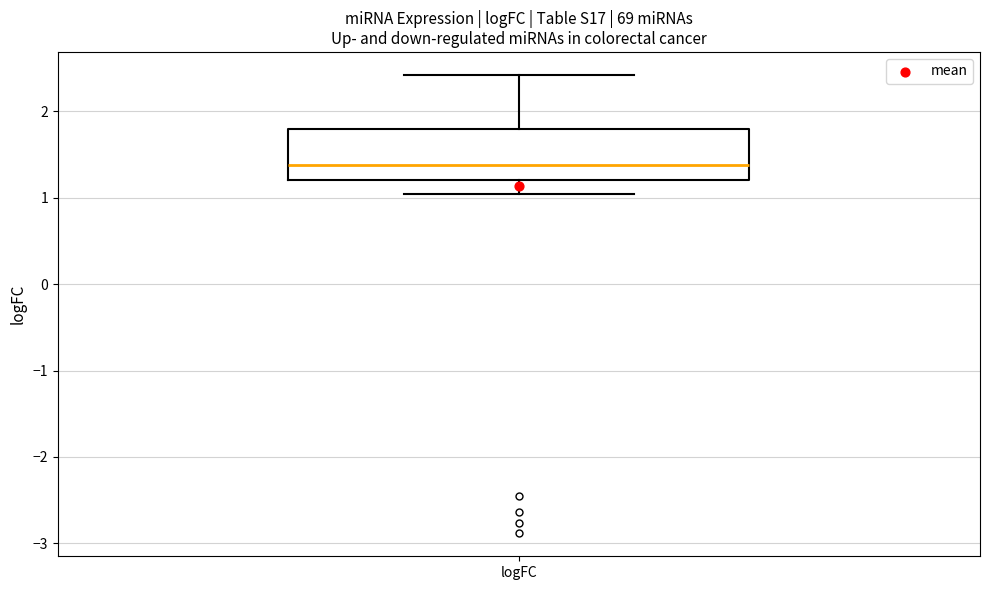

Where does the median line of the box for logFC sit on the y-axis? The values are not printed on the chart, so give them approximately, as read against the axis.

1.4